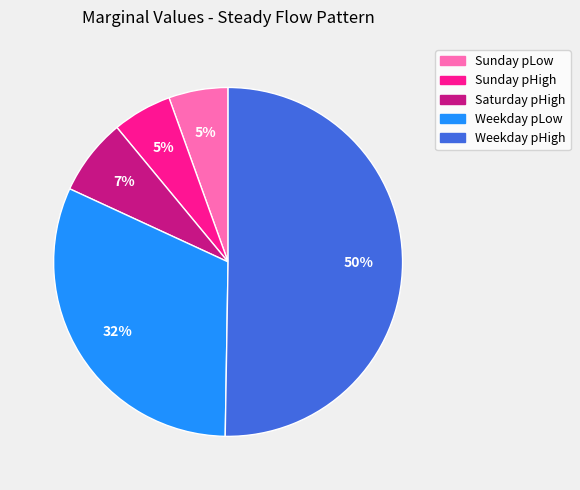

Combined, do Sunday pLow and Saturday pHigh account for over 50%?

No